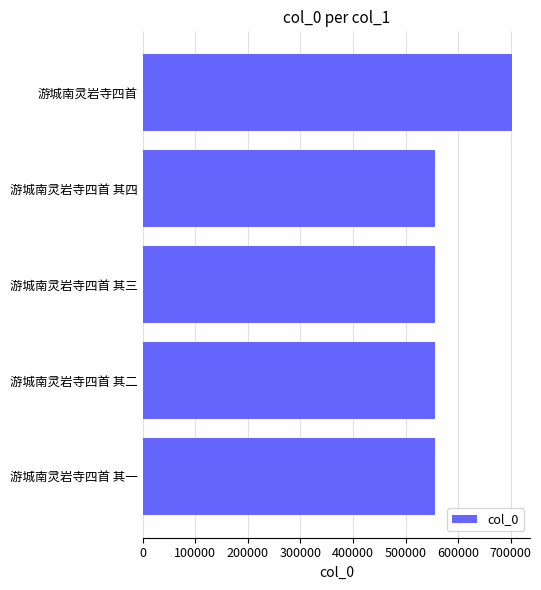

At which label is the value closest to 628394?

游城南灵岩寺四首 其四